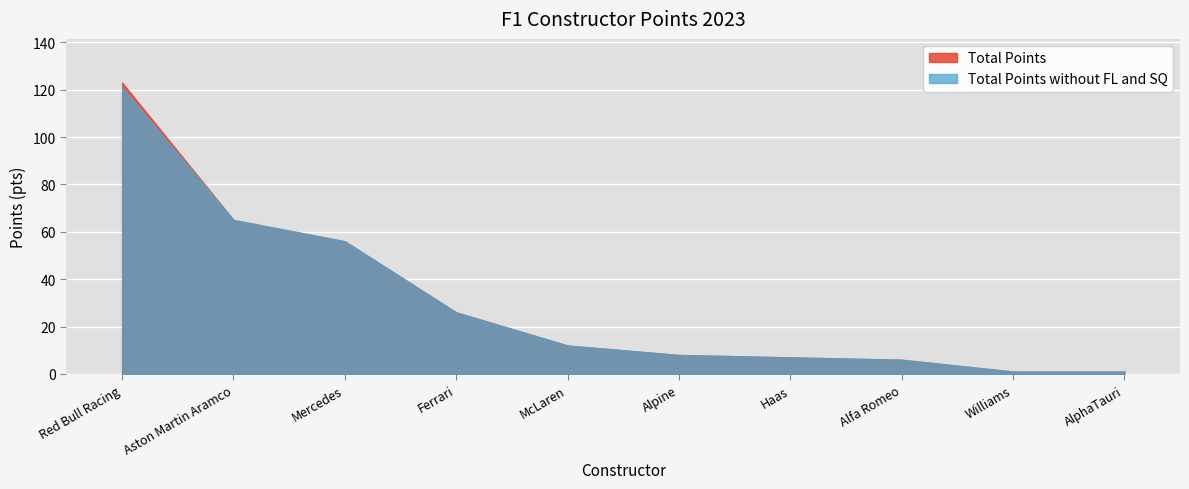

At Alpine, list the series in order from largest to smallest.

Total Points, Total Points without FL and SQ